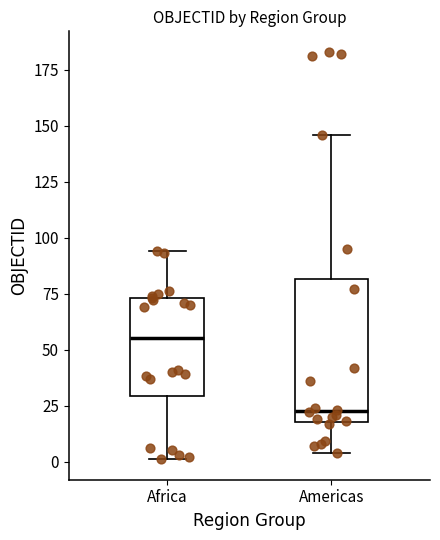

Reading left to right, read every box against the y-axis: the position of its median line, the range the box covers, and the ends of its whiskers. The values are not printed on the chart, so give them approximately, as read against the axis.

Africa: median 55, box 30 to 75, whiskers 0 to 95
Americas: median 25, box 20 to 80, whiskers 5 to 145